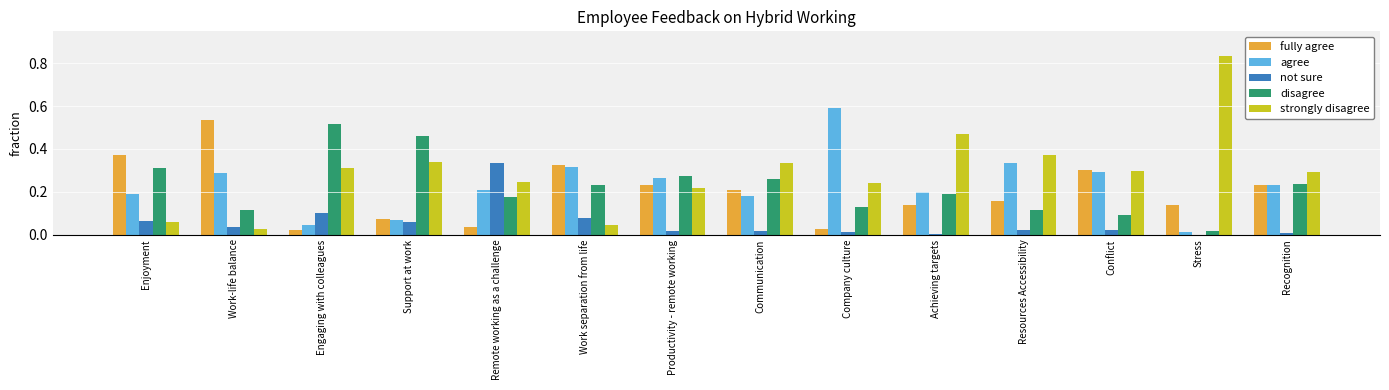

What is the sum of all agree values?

3.2